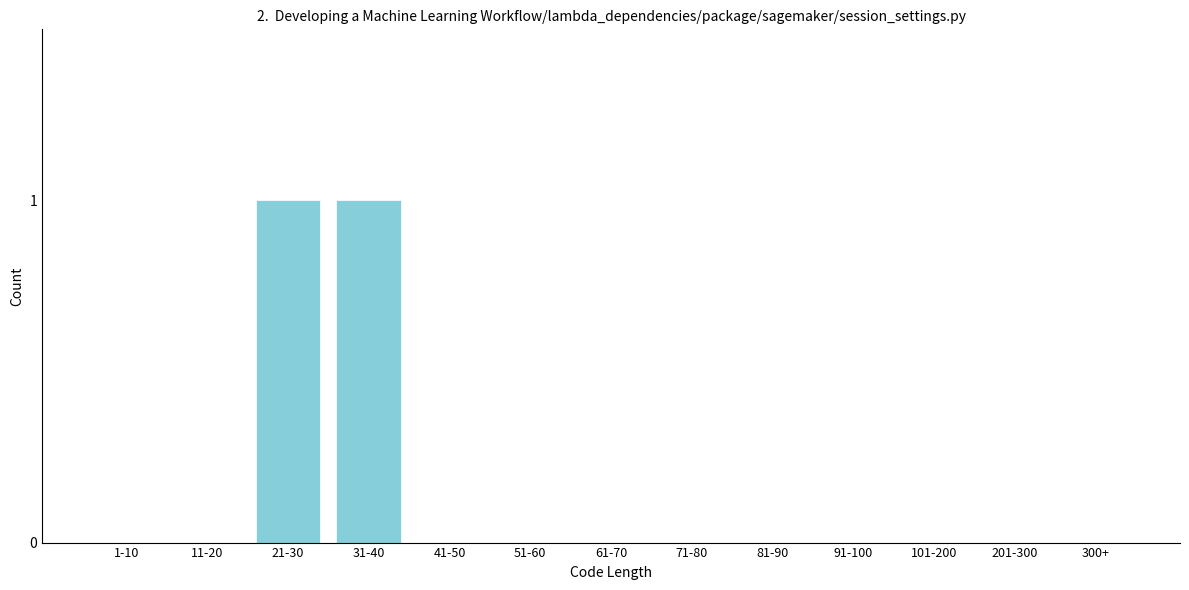

Reading right to left, extract all data points from this chart.

300+=0	201-300=0	101-200=0	91-100=0	81-90=0	71-80=0	61-70=0	51-60=0	41-50=0	31-40=1	21-30=1	11-20=0	1-10=0